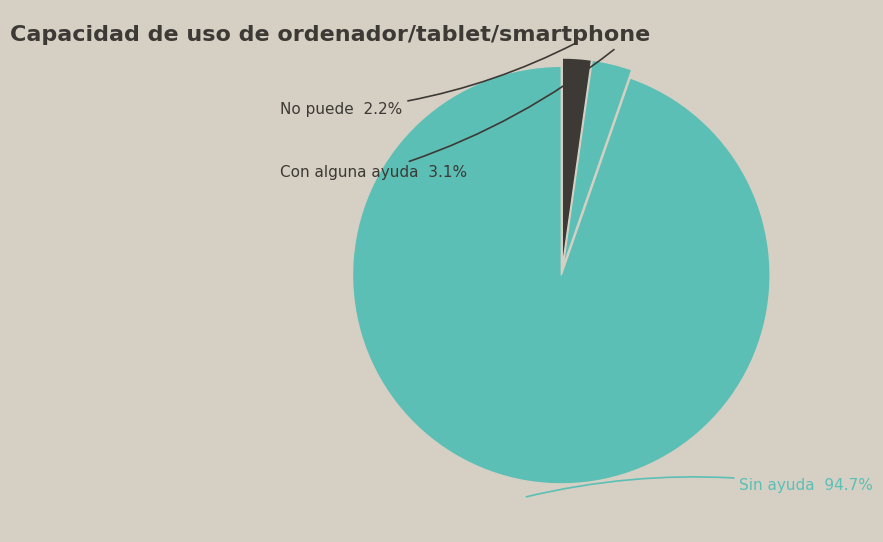

How many slices are in this pie chart?

3